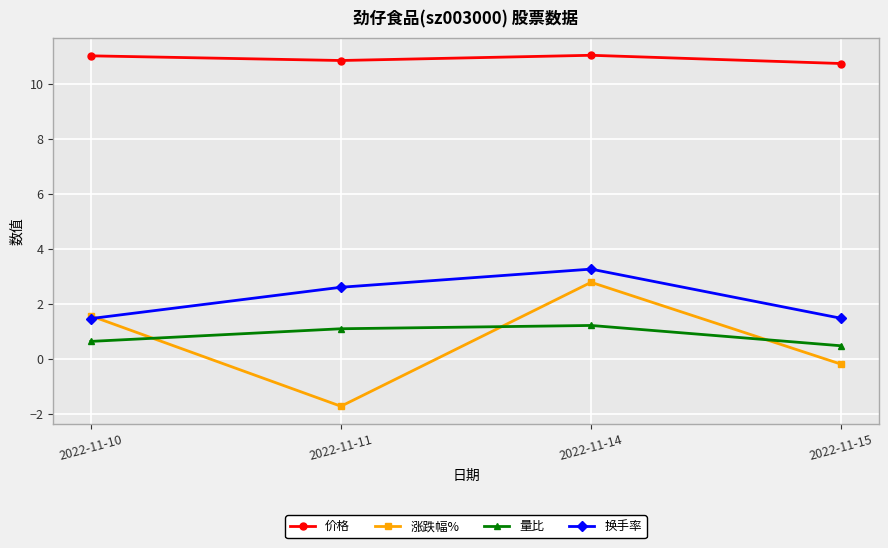

What is the spread (max minus min) of values at 2022-11-10?

10.4